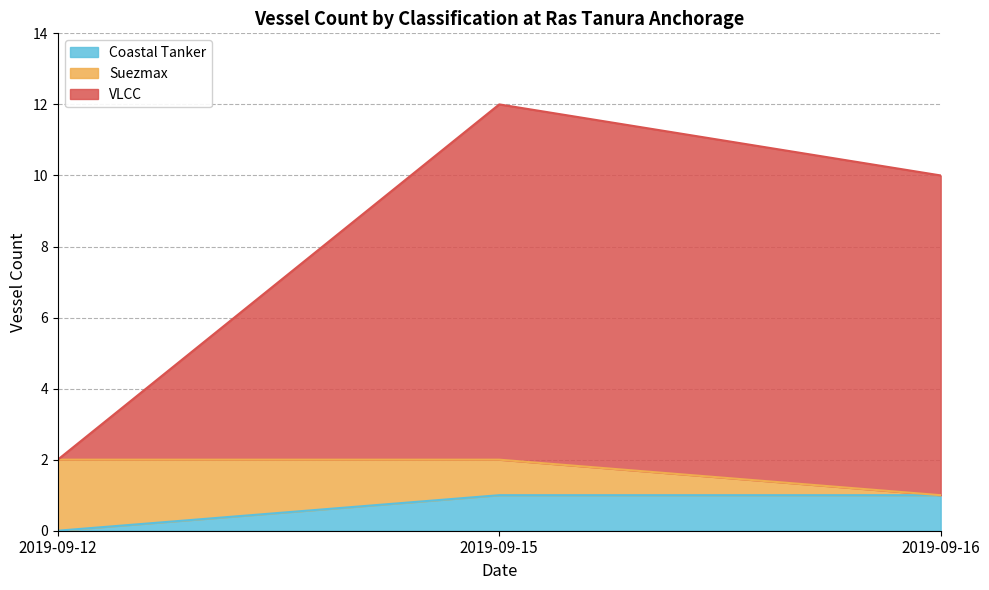

Is it true that Coastal Tanker equals 1 at 2019-09-16?

True